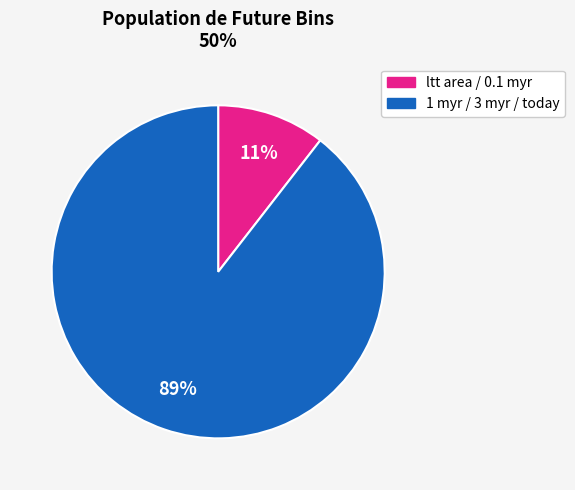

Is there a majority slice in this chart?

Yes